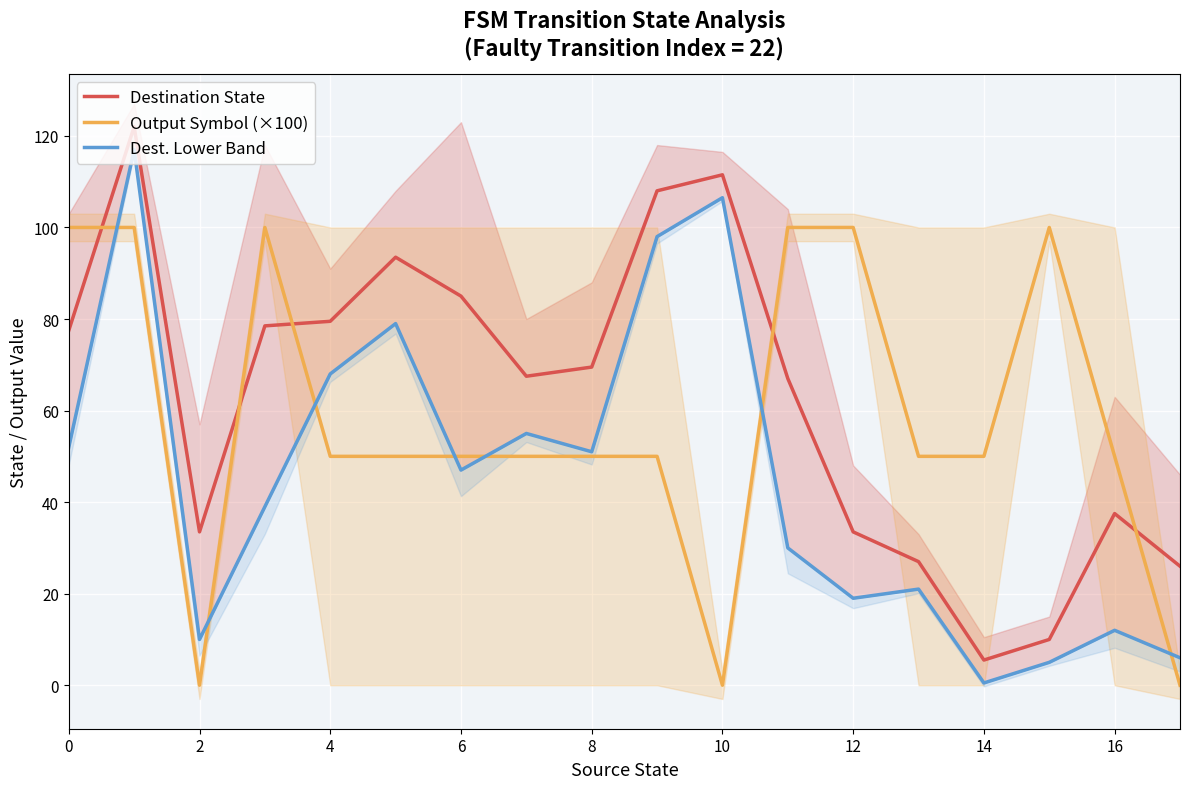

Rank the series by their maximum value, from lowest to highest.

Output Symbol (×100), Dest. Lower Band, Destination State